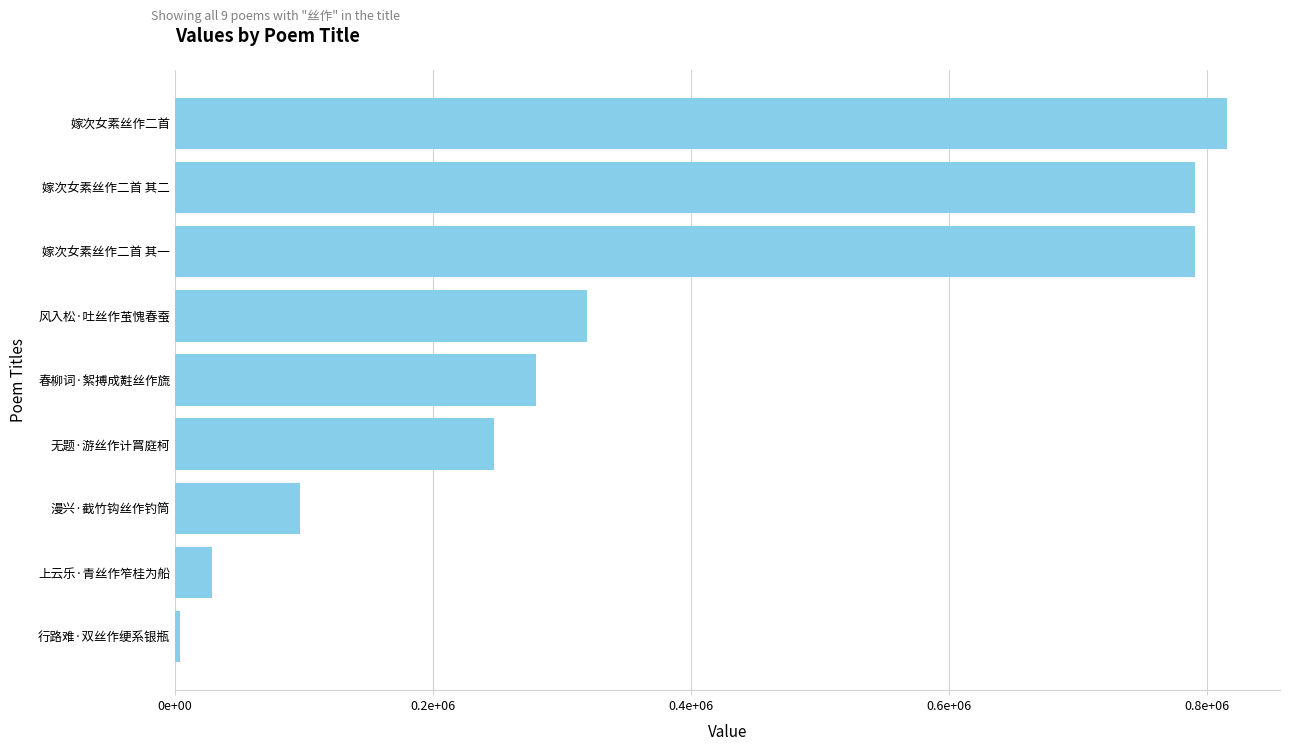

At which label is the value closest to 409884?

风入松·吐丝作茧愧春蚕